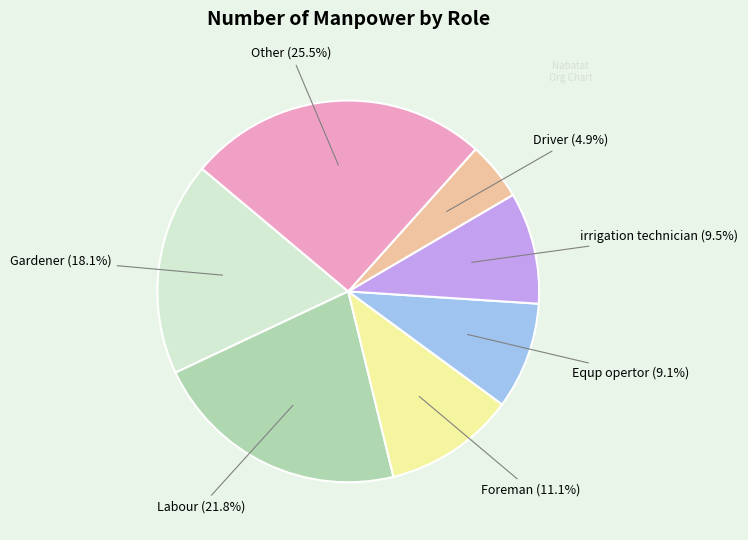

Is there a majority slice in this chart?

No